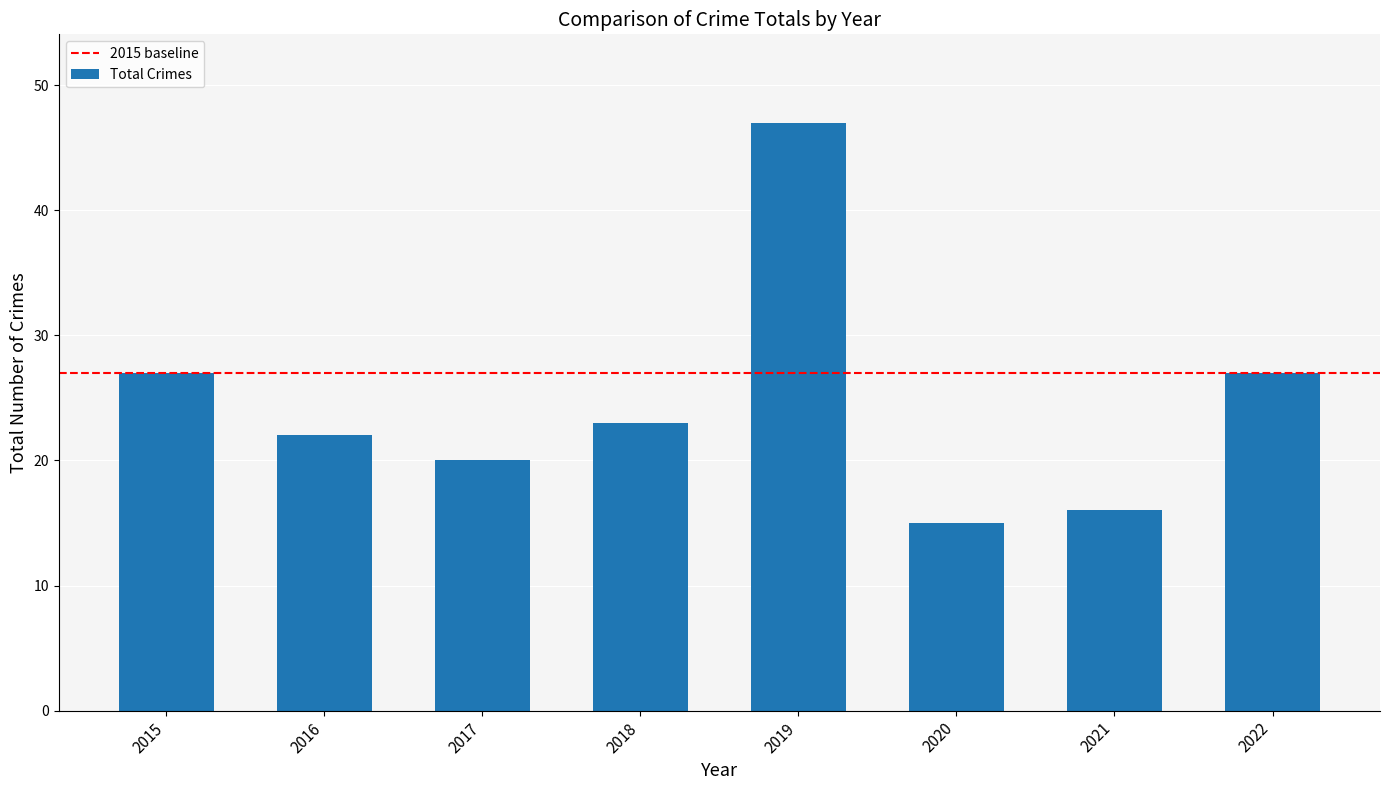

What is the ratio of the value at 2022 to the value at 2021?

1.7